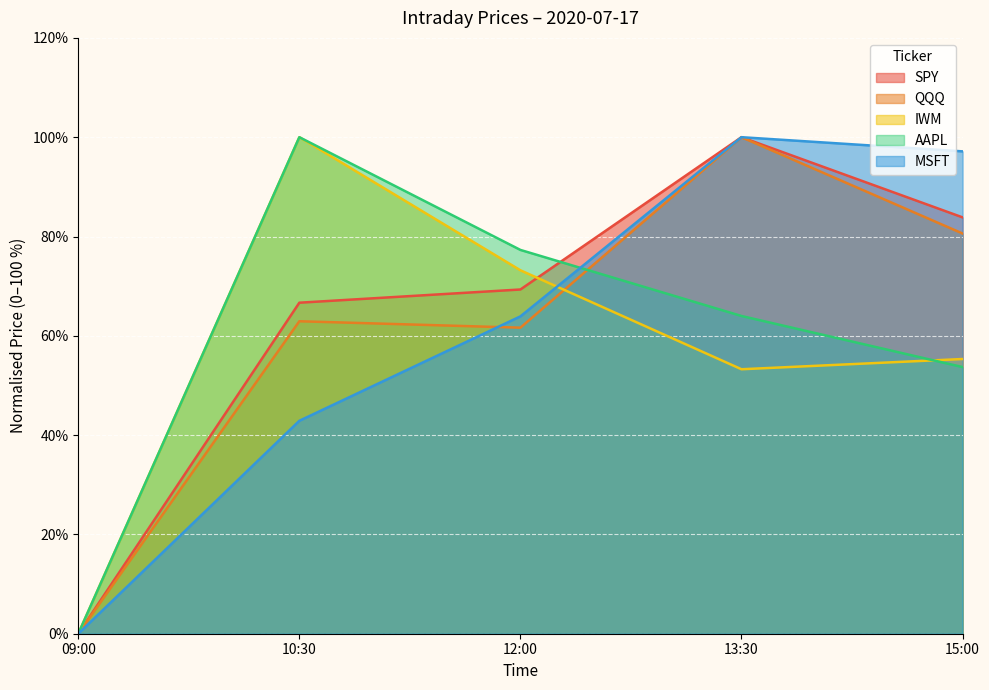

Where is the first local maximum for MSFT?

13:30